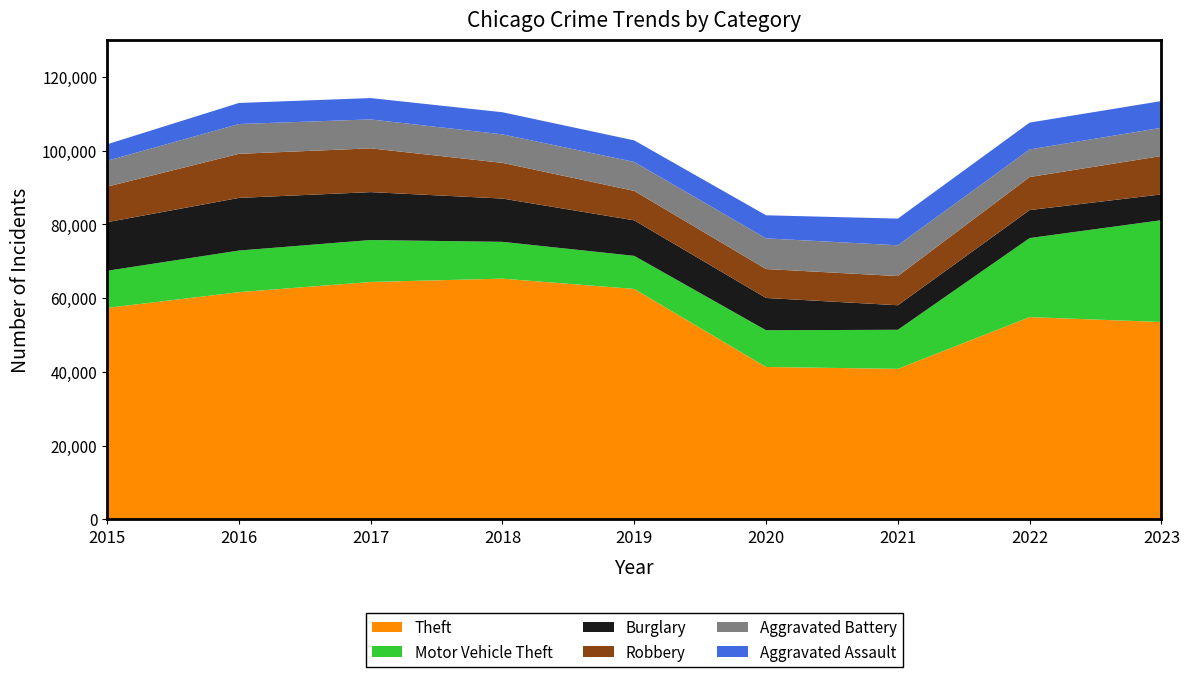

Reading left to right, transcribe all the data shown in this chart.

Theft: 2015=57350	2016=61621	2017=64386	2018=65287	2019=62492	2020=41326	2021=40807	2022=54848	2023=53523
Motor Vehicle Theft: 2015=10068	2016=11286	2017=11380	2018=9985	2019=8977	2020=9959	2021=10603	2022=21450	2023=27626
Burglary: 2015=13184	2016=14289	2017=13001	2018=11747	2019=9638	2020=8758	2021=6662	2022=7595	2023=7000
Robbery: 2015=9638	2016=11960	2017=11880	2018=9681	2019=7995	2020=7855	2021=7918	2022=8965	2023=10415
Aggravated Battery: 2015=7019	2016=8086	2017=7845	2018=7735	2019=7857	2020=8319	2021=8347	2022=7491	2023=7648
Aggravated Assault: 2015=4480	2016=5712	2017=5793	2018=6001	2019=5841	2020=6263	2021=7242	2022=7281	2023=7263